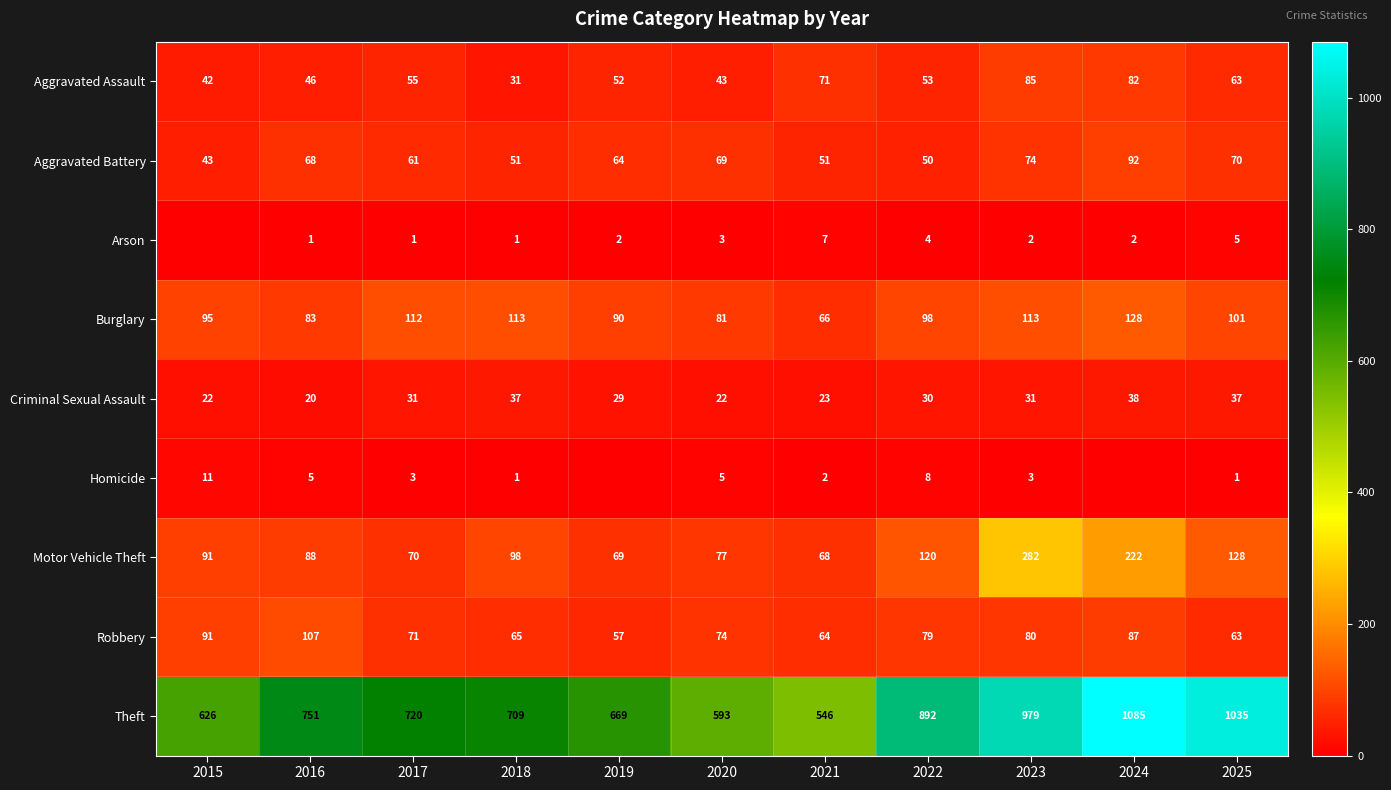

Is it true that Arson equals 1 at 2016?

True